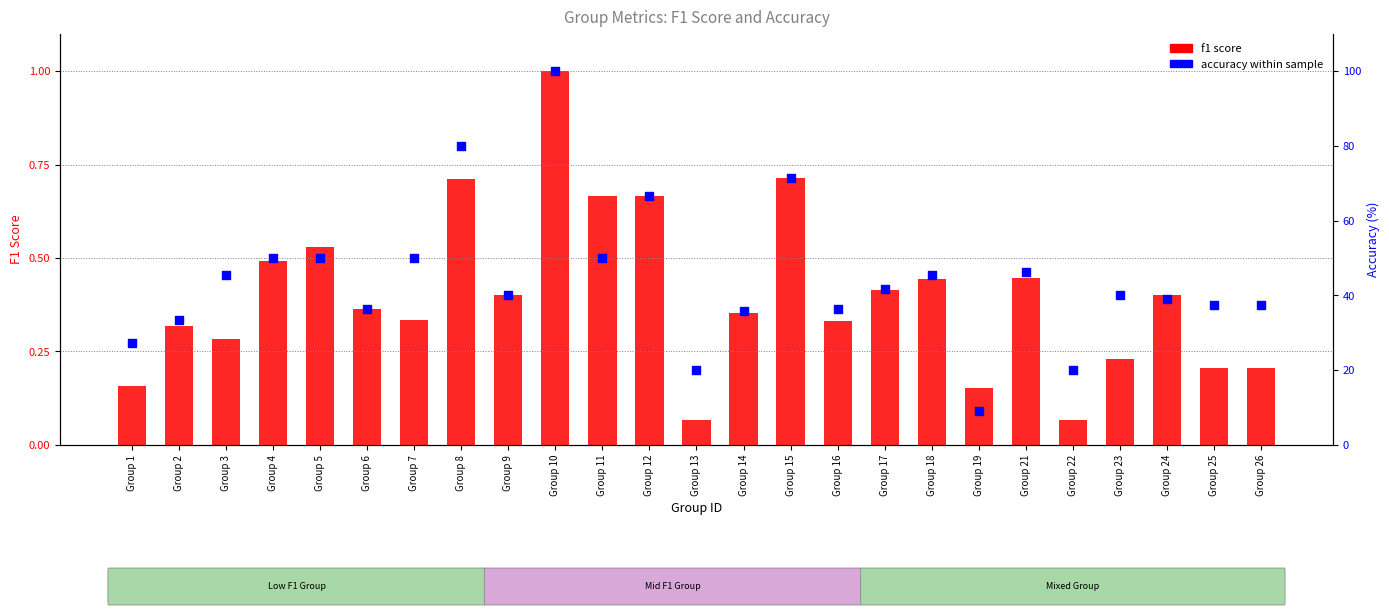

Which series reaches the minimum Y coordinate?

f1 score